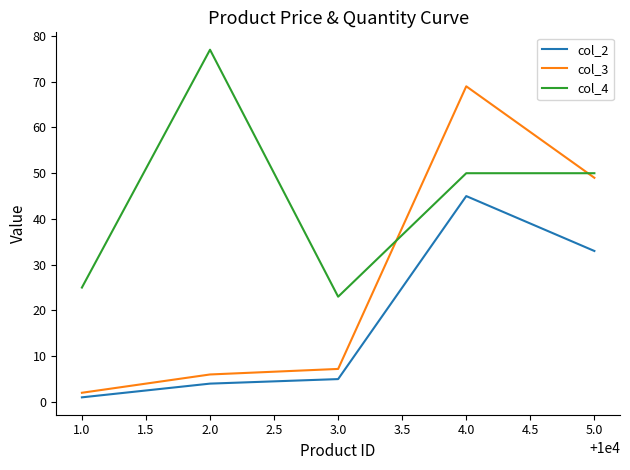

What position from the left is 3.0?

3